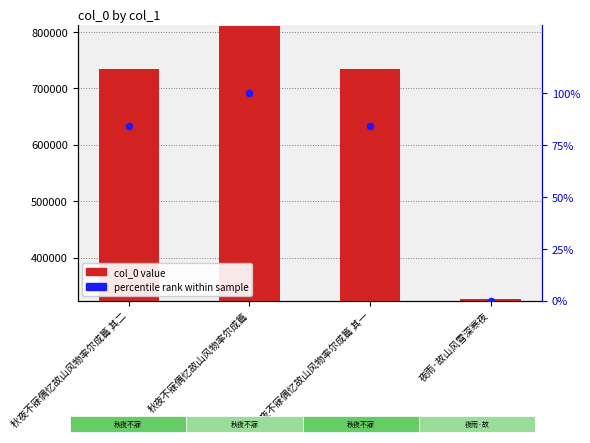

Which series reaches the maximum Y coordinate?

col_0 value